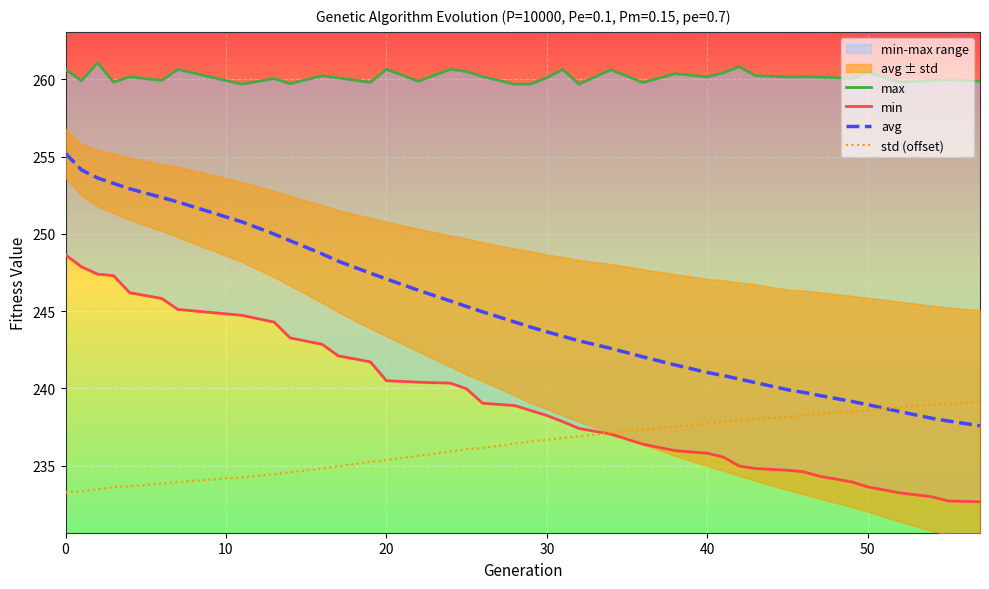

The avg series shows 247.1 at 20. True or false?

True